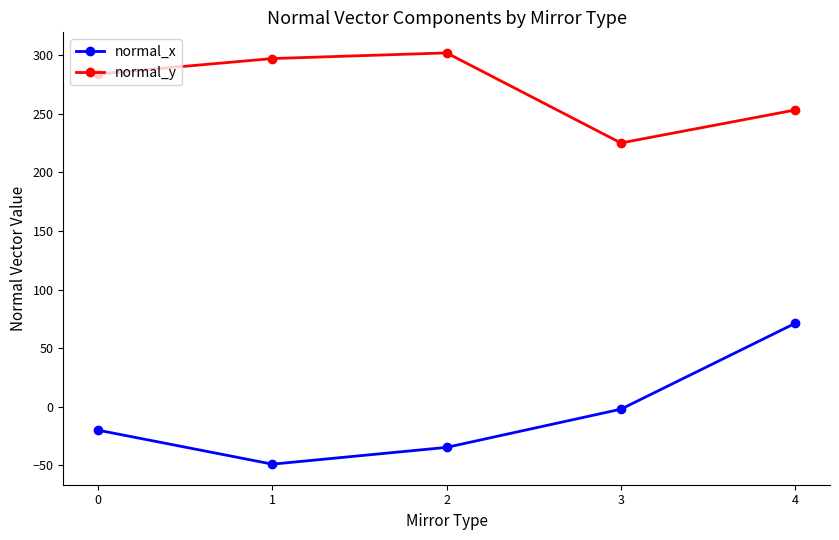

What is the value of the normal_y point at the 3rd from the left?

301.9